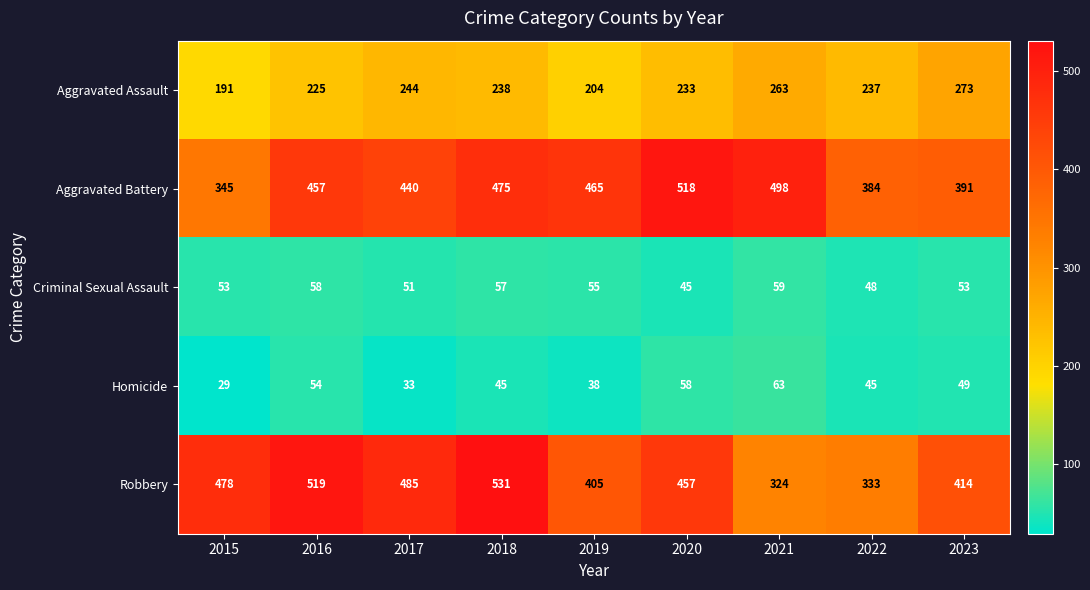

True or false: Aggravated Assault has a value of 480 at 2023.

False